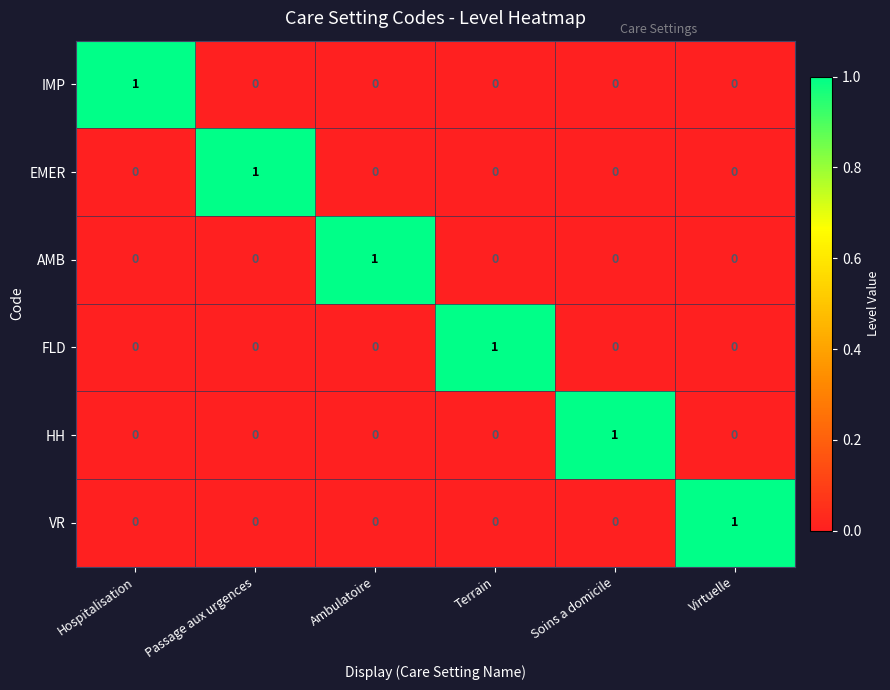

Count the EMER values in the range 0 to 1.

6